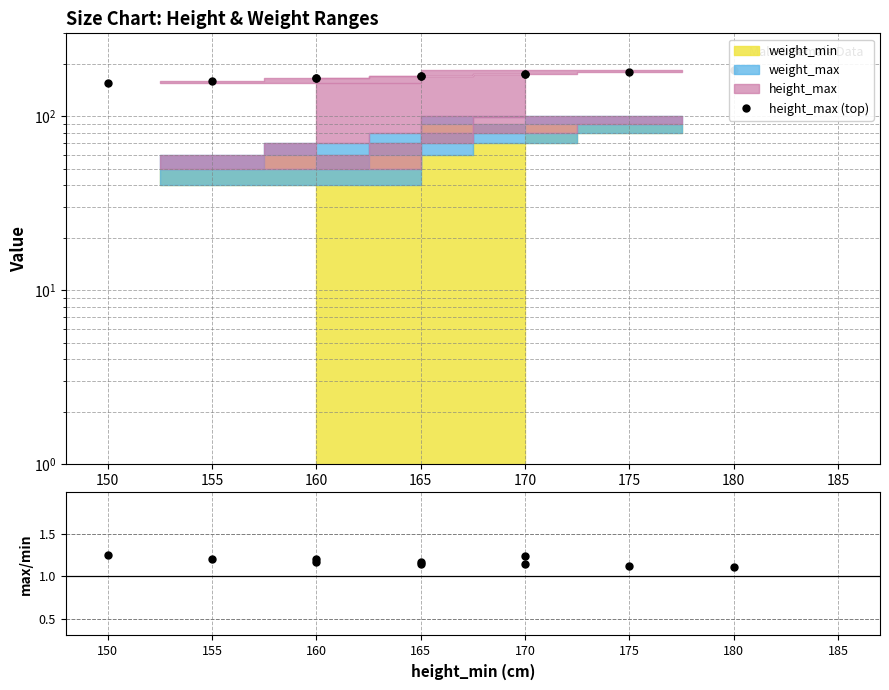

Count the number of categories in the chart.

10